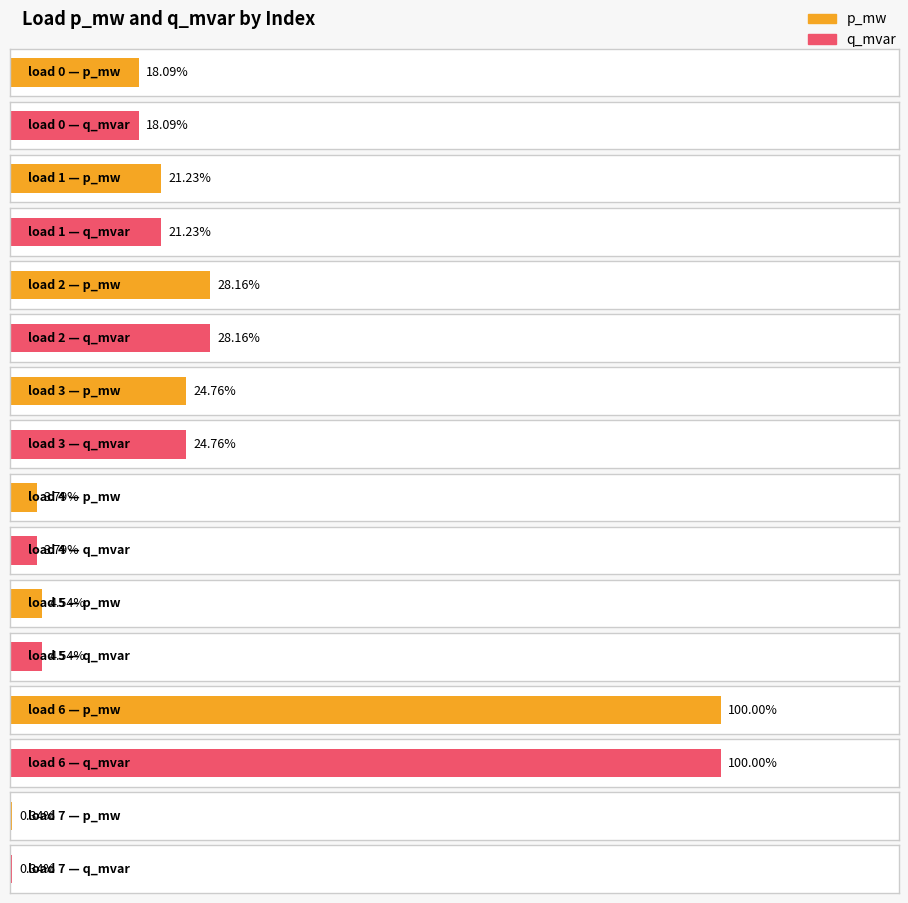

Count the number of data series in this chart.

2